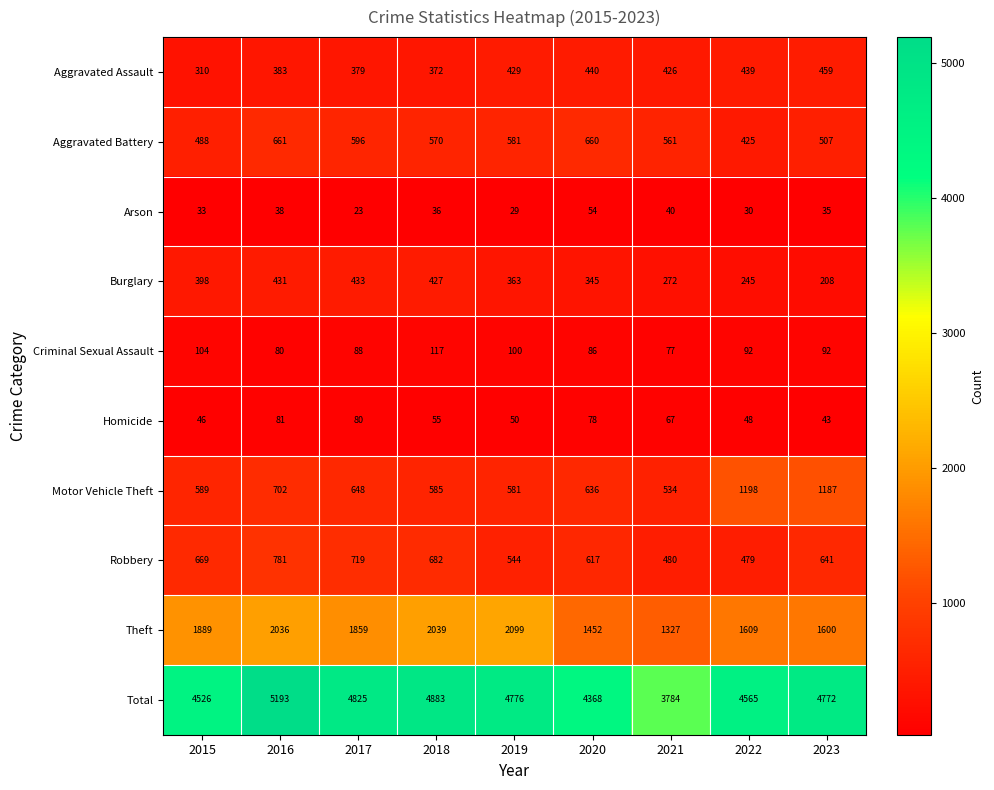

The value of Aggravated Assault at 2020 is 634. True or false?

False